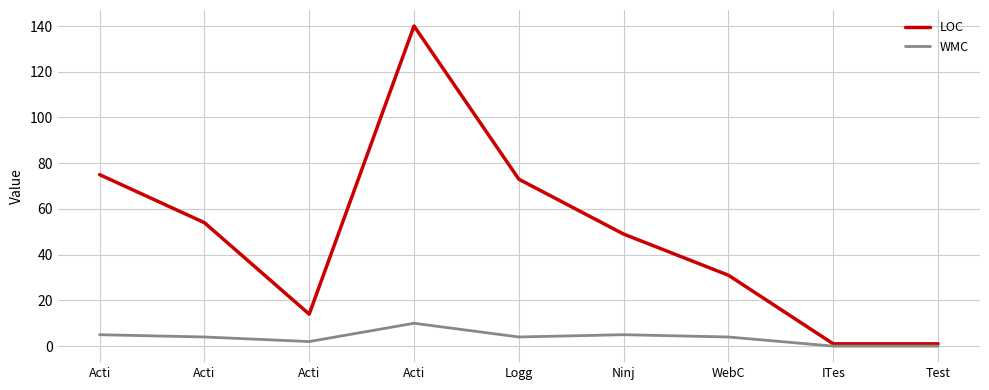

The WMC series shows -5 at ITes. True or false?

False